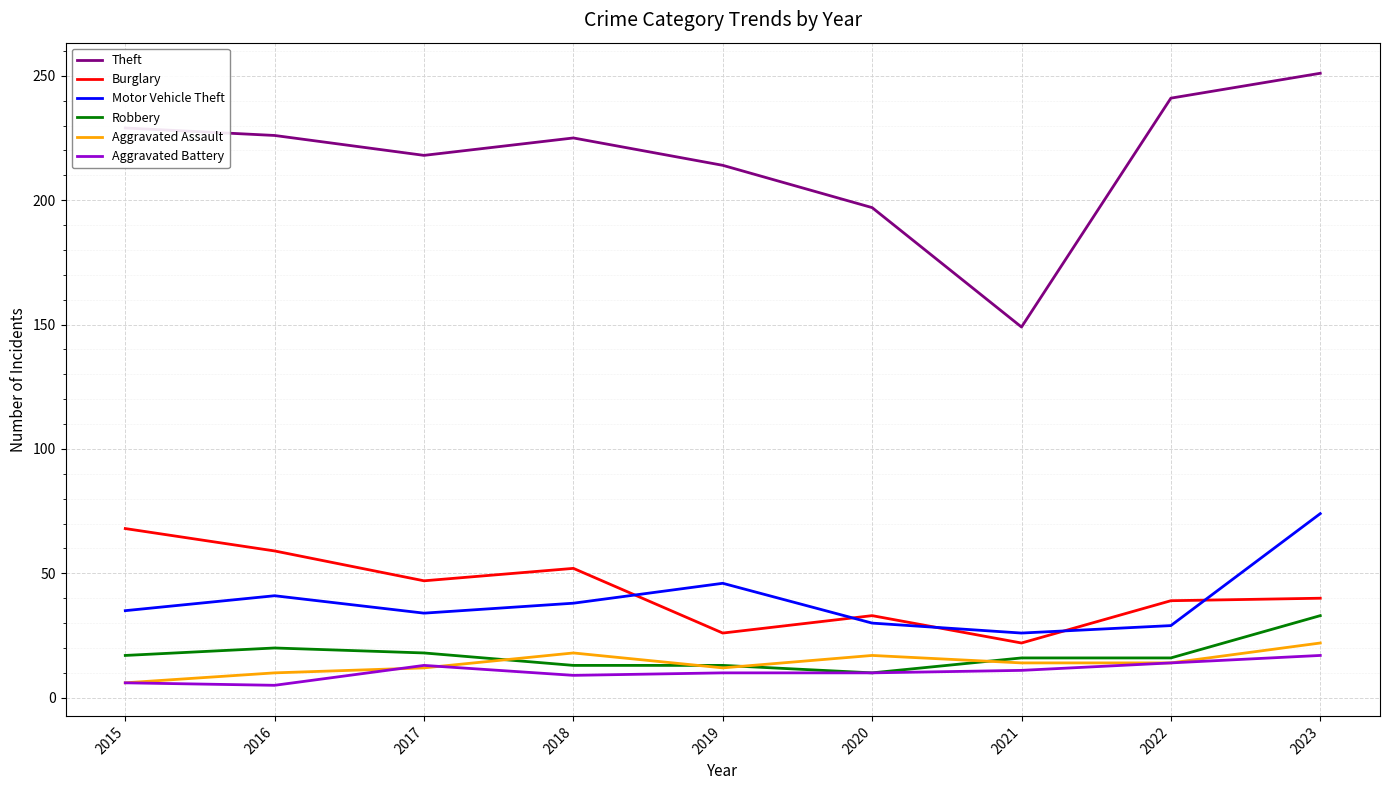

Which series has the largest range (max minus min)?

Theft